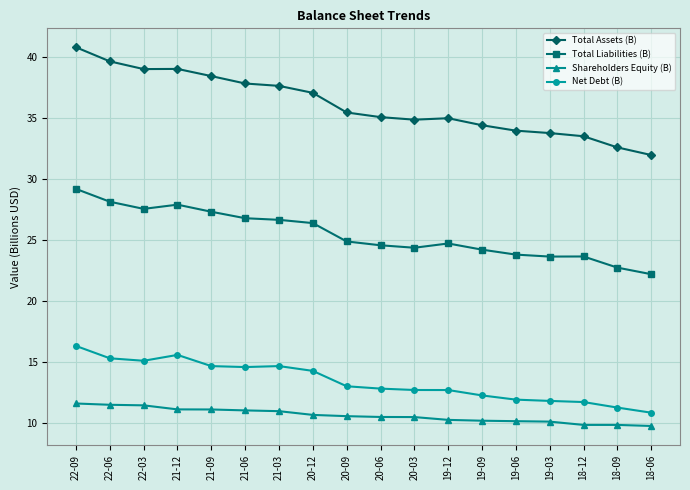

What are all the series names shown in the legend?

Total Assets (B), Total Liabilities (B), Shareholders Equity (B), Net Debt (B)